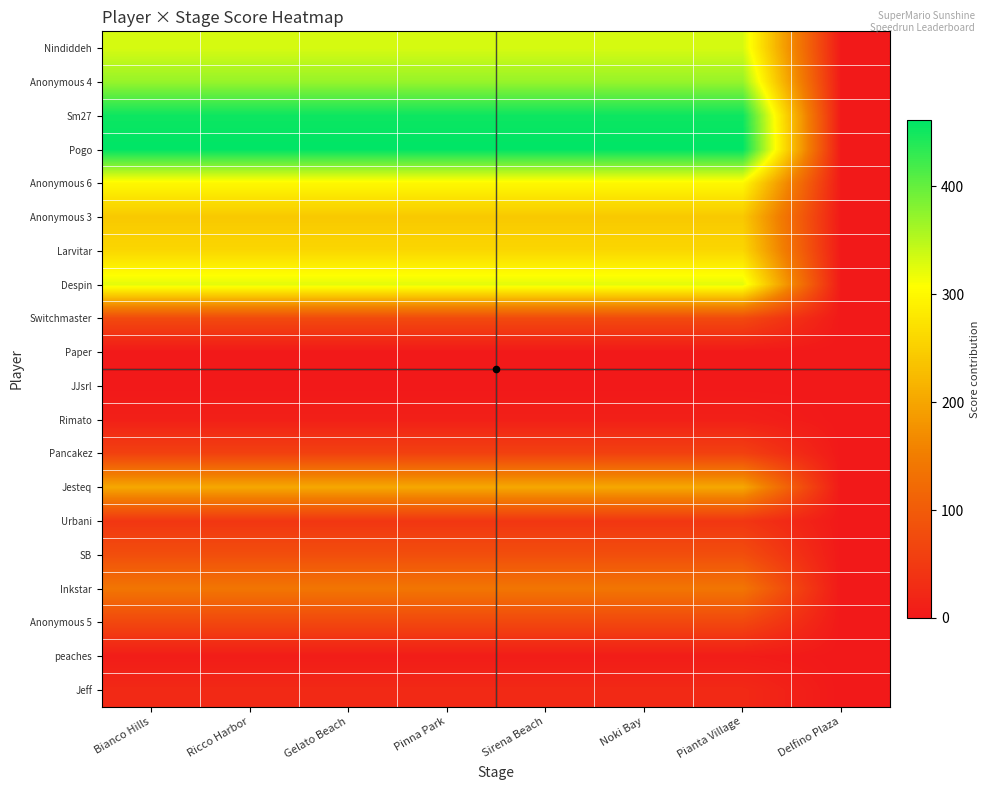

Between Bianco Hills and Sirena Beach, which is larger?

Bianco Hills